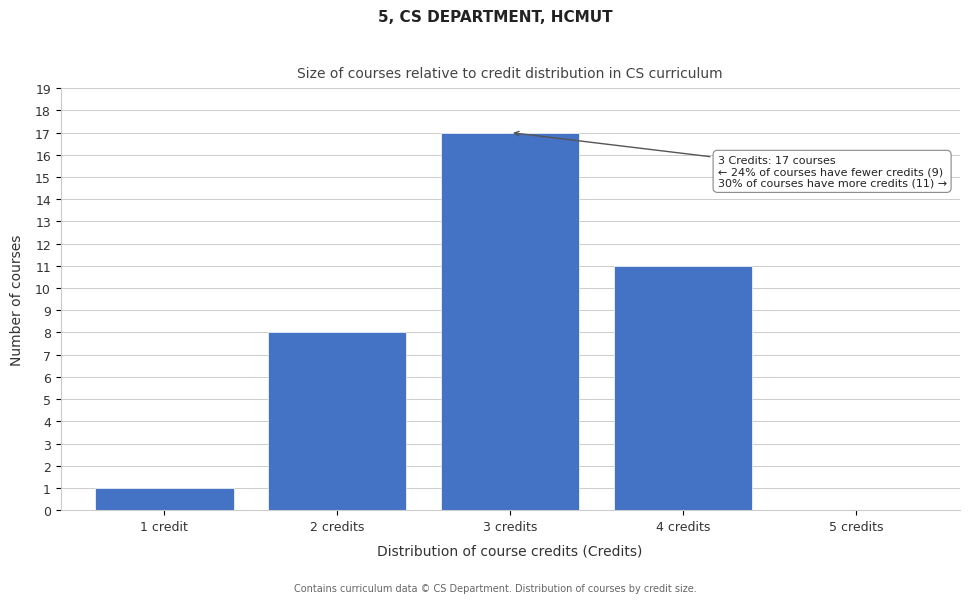

Reading right to left, list all the values displayed in this chart.

5 credits=0	4 credits=11	3 credits=17	2 credits=8	1 credit=1